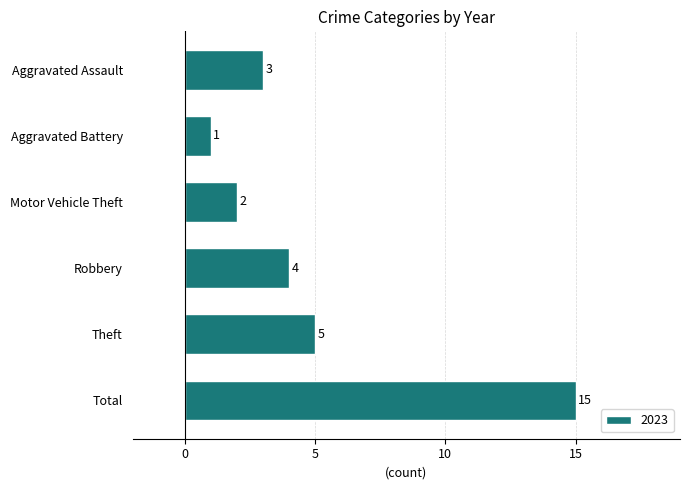

Is it true that the value at Motor Vehicle Theft is 2?

True